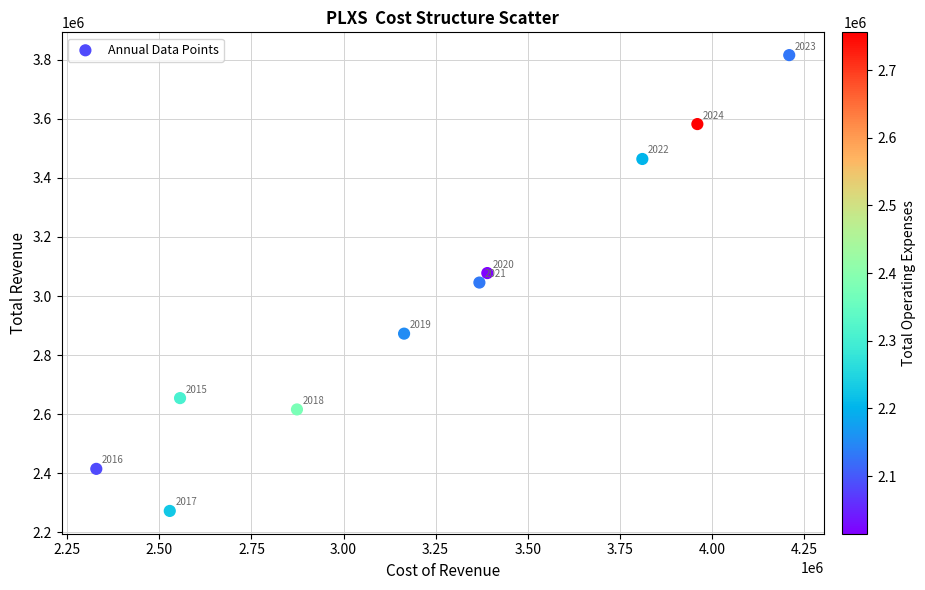

What Y value in the scatter plot is closest to 3044000?

3045600